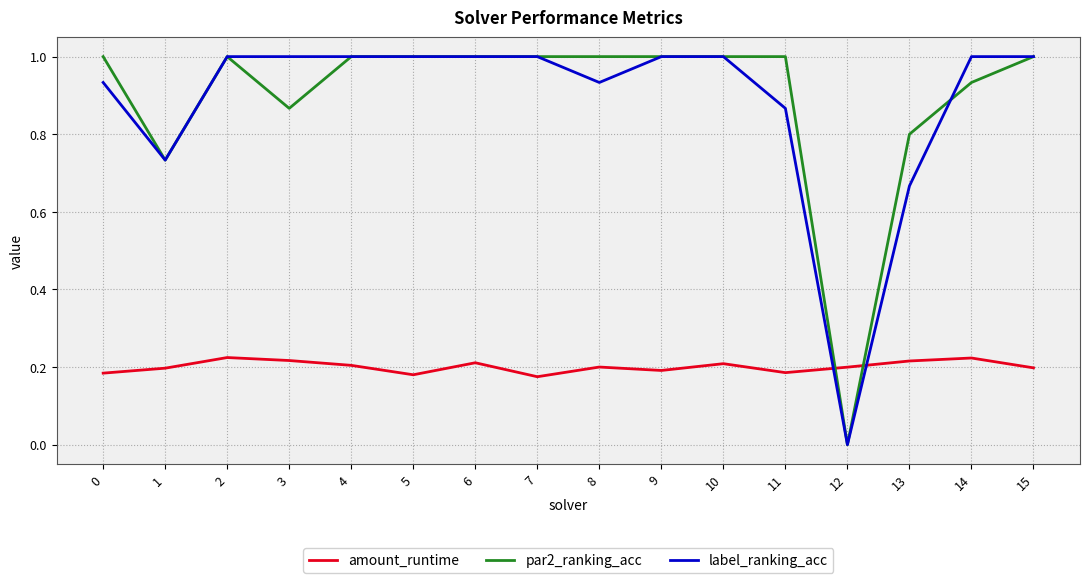

At which label is label_ranking_acc closest to 0?

12